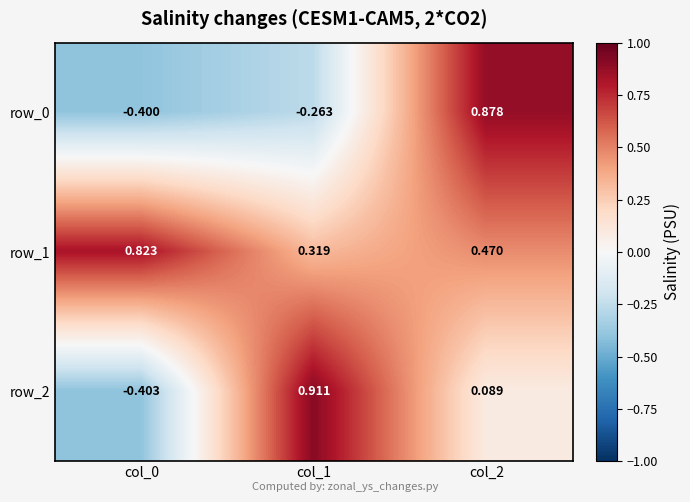

How many categories are shown in the chart?

3